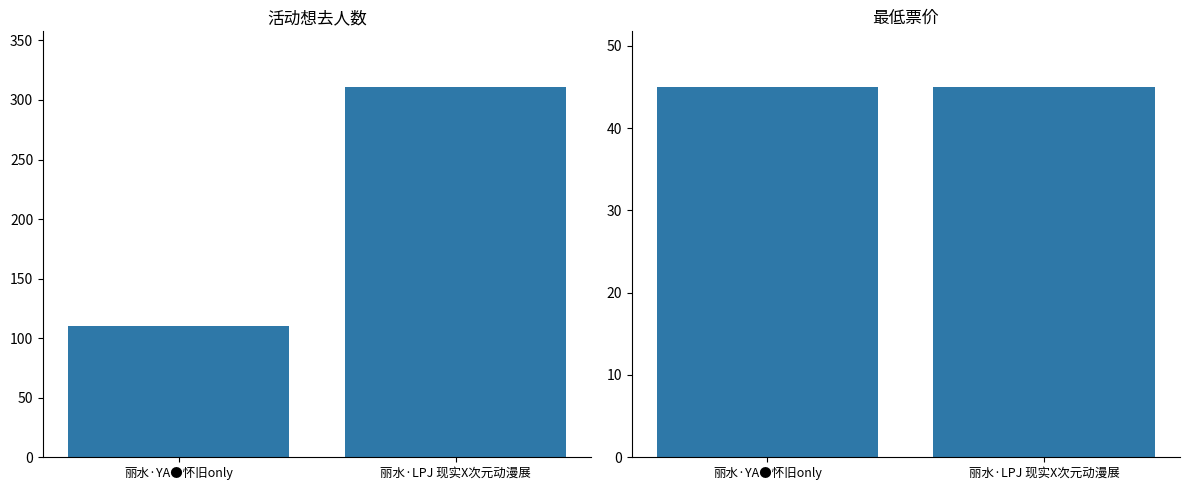

What are all the series names shown in the legend?

想去人数, 最低票价